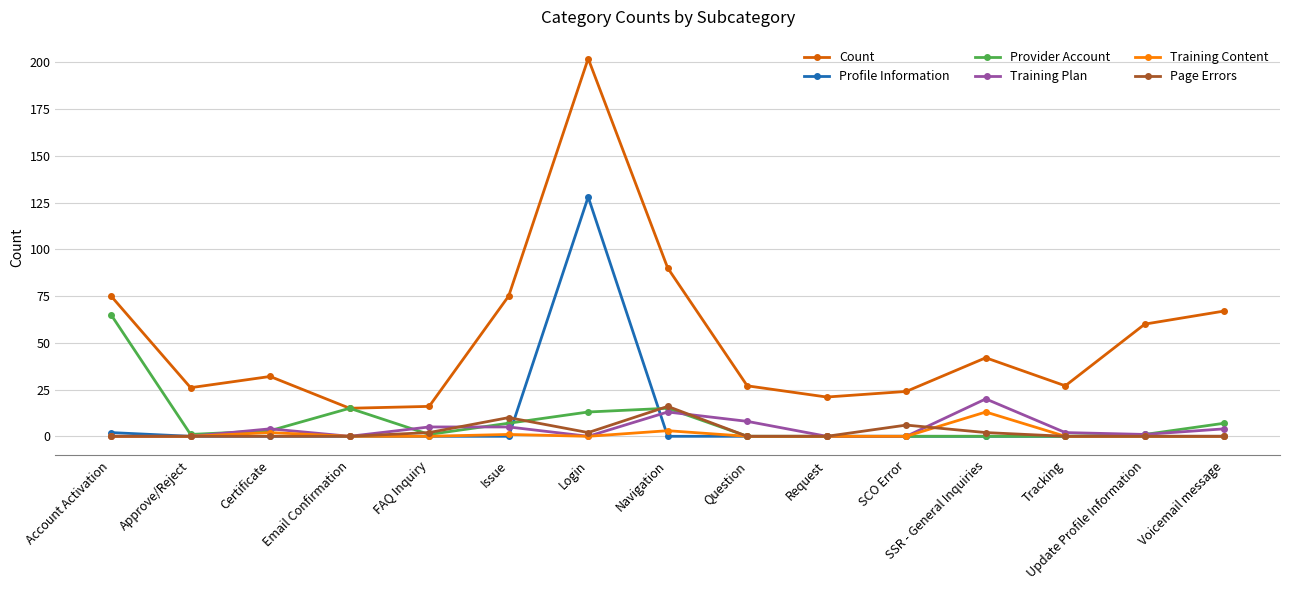

At which label does Training Plan reach its peak?

SSR - General Inquiries